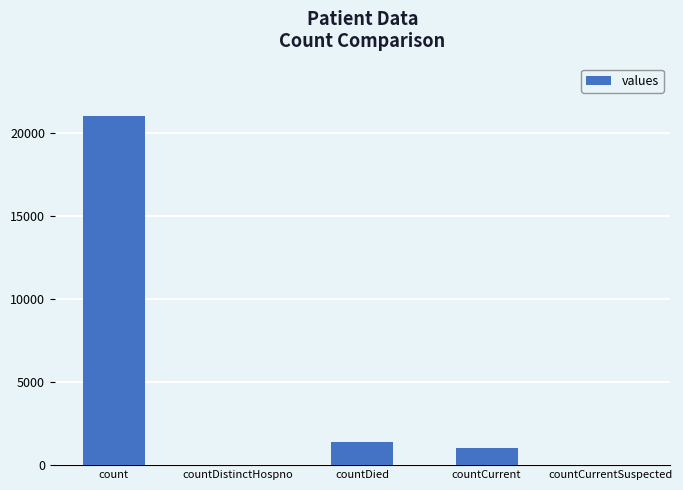

What is the maximum value shown in the chart?

21050